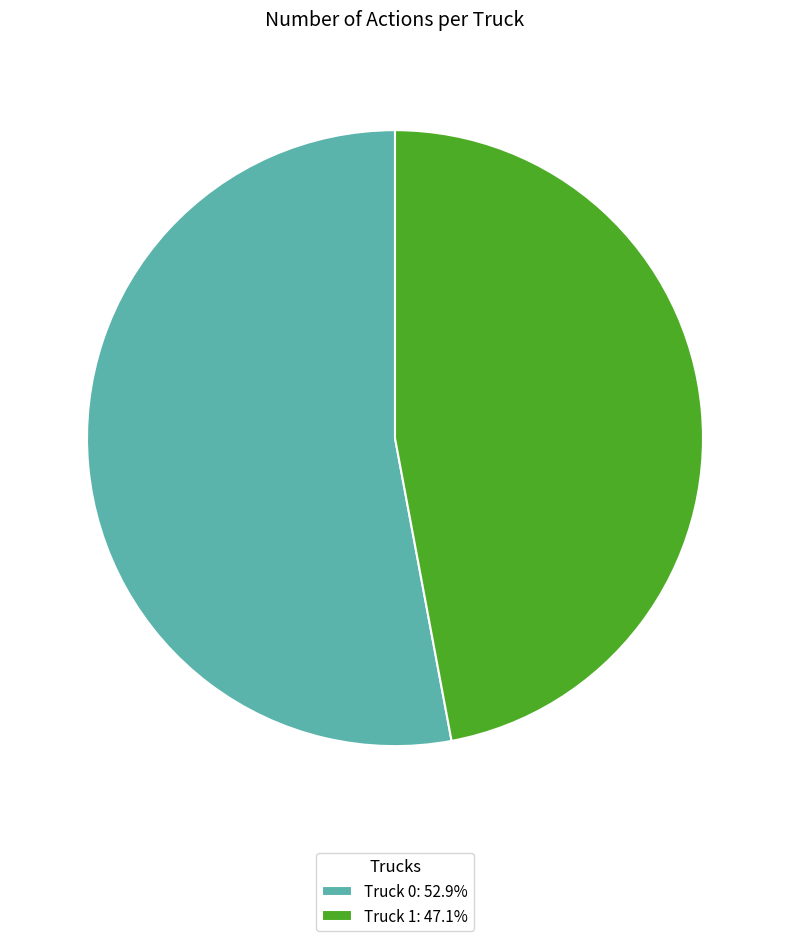

Do Truck 0: 52.9% and Truck 1: 47.1% together represent more than half of the pie?

Yes